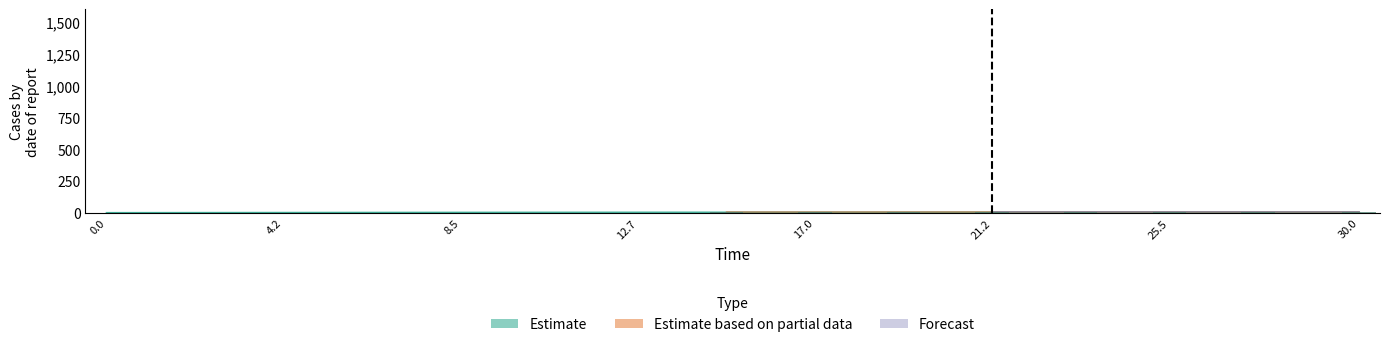

What is the sum of all values?

19.1